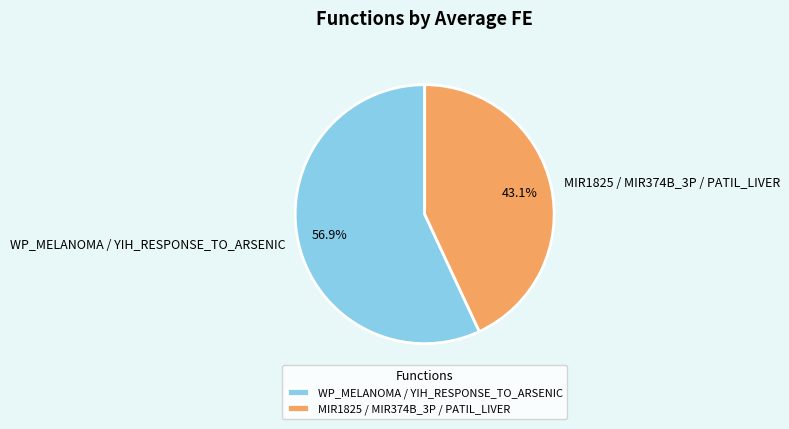

Which has a higher value, WP_MELANOMA / YIH_RESPONSE_TO_ARSENIC or MIR1825 / MIR374B_3P / PATIL_LIVER?

WP_MELANOMA / YIH_RESPONSE_TO_ARSENIC